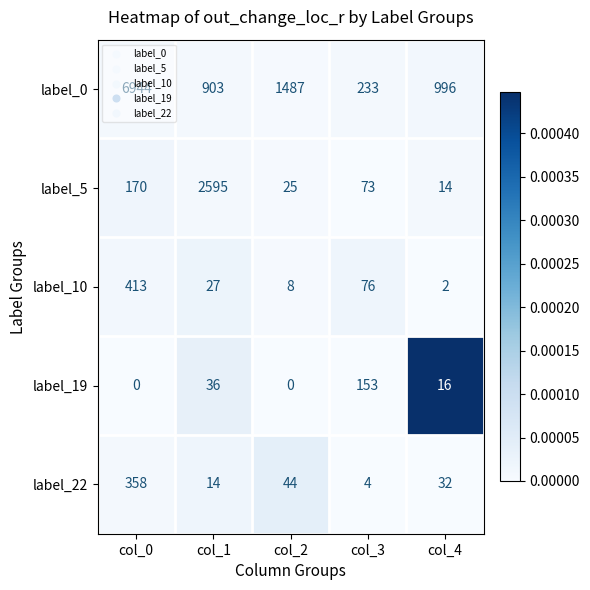

Which series has the widest spread of values?

label_0